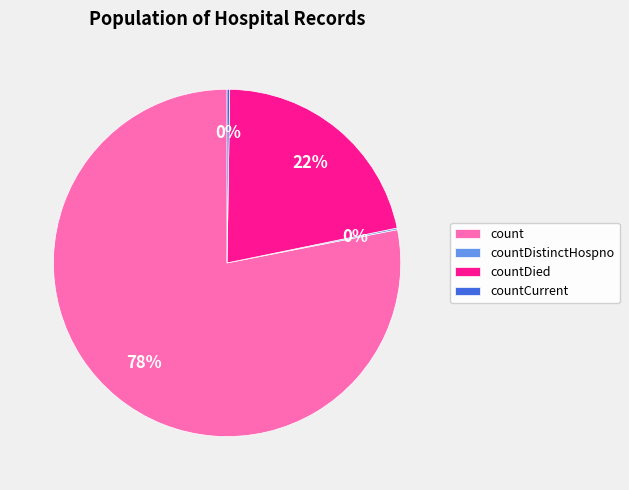

What percentage is the count slice, to the nearest percent?

78%